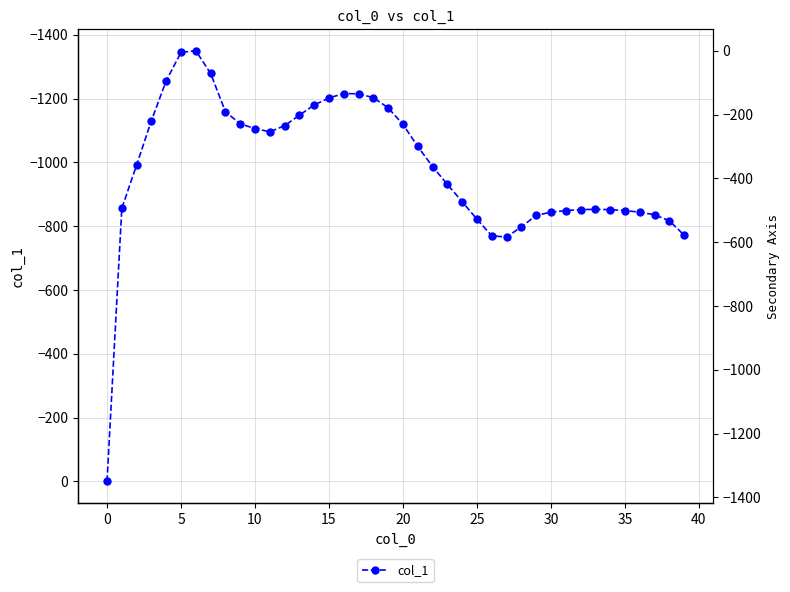

True or false: there are more than 2 points higher than both neighbors.

False